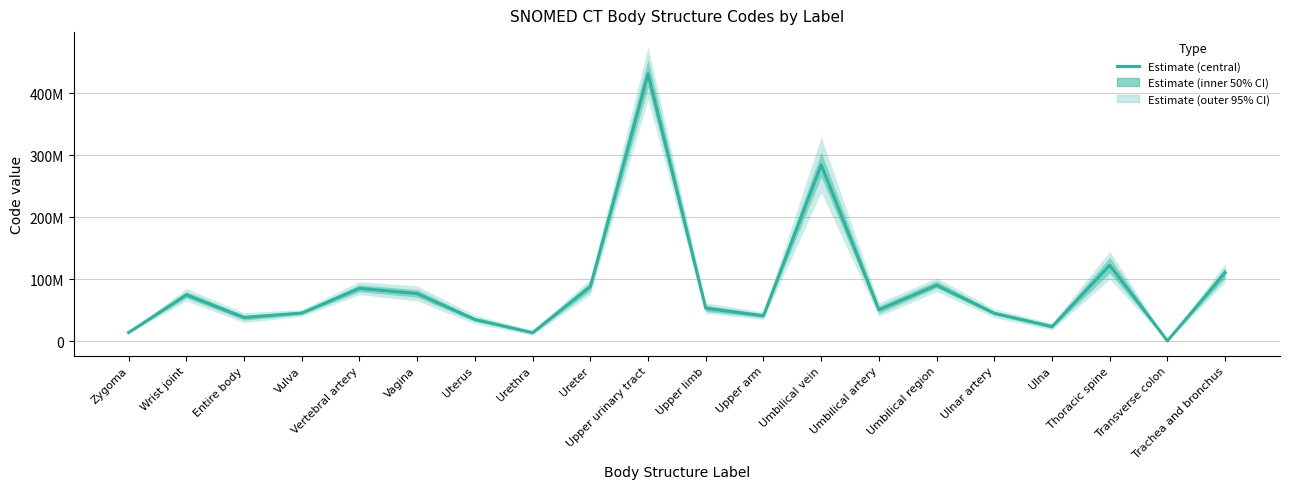

What is the label of the 6th point from the right?

Umbilical region